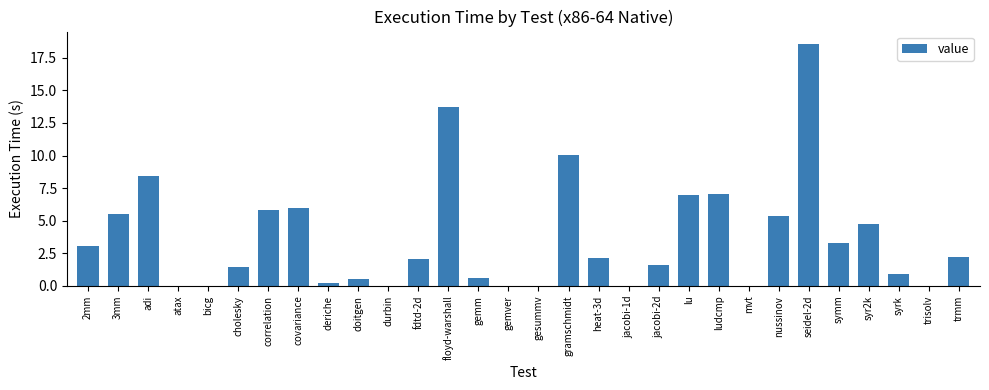

Which label corresponds to the largest value in the chart?

seidel-2d